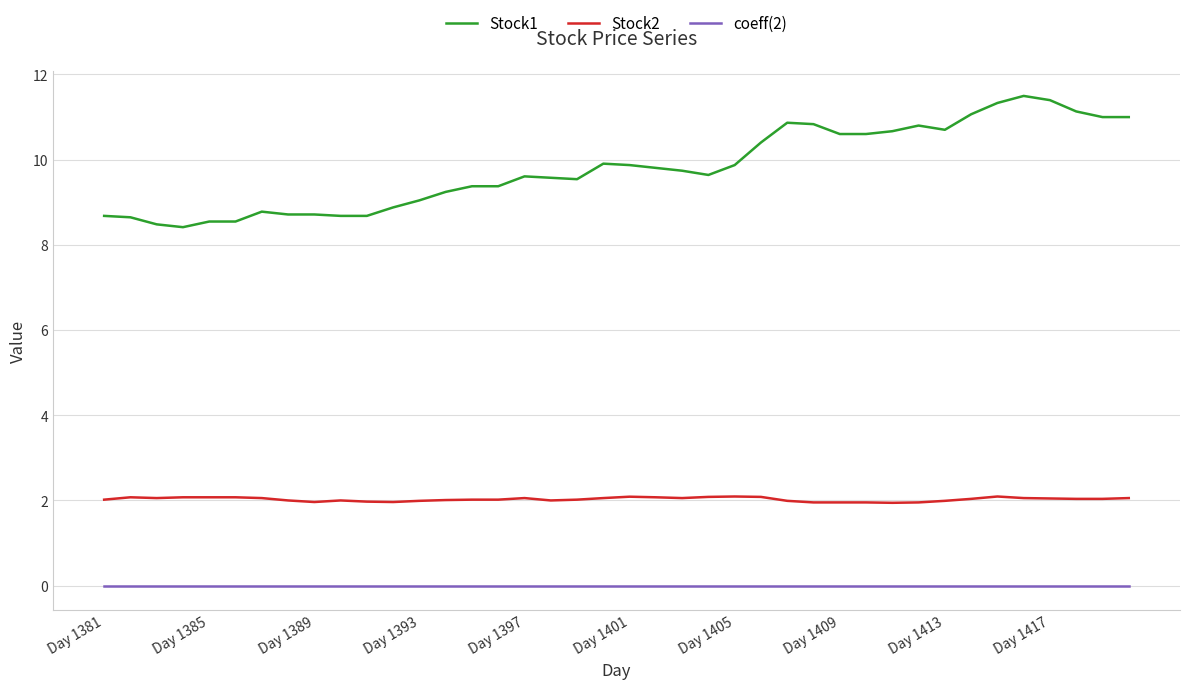

What is the maximum value shown in the chart?

11.5